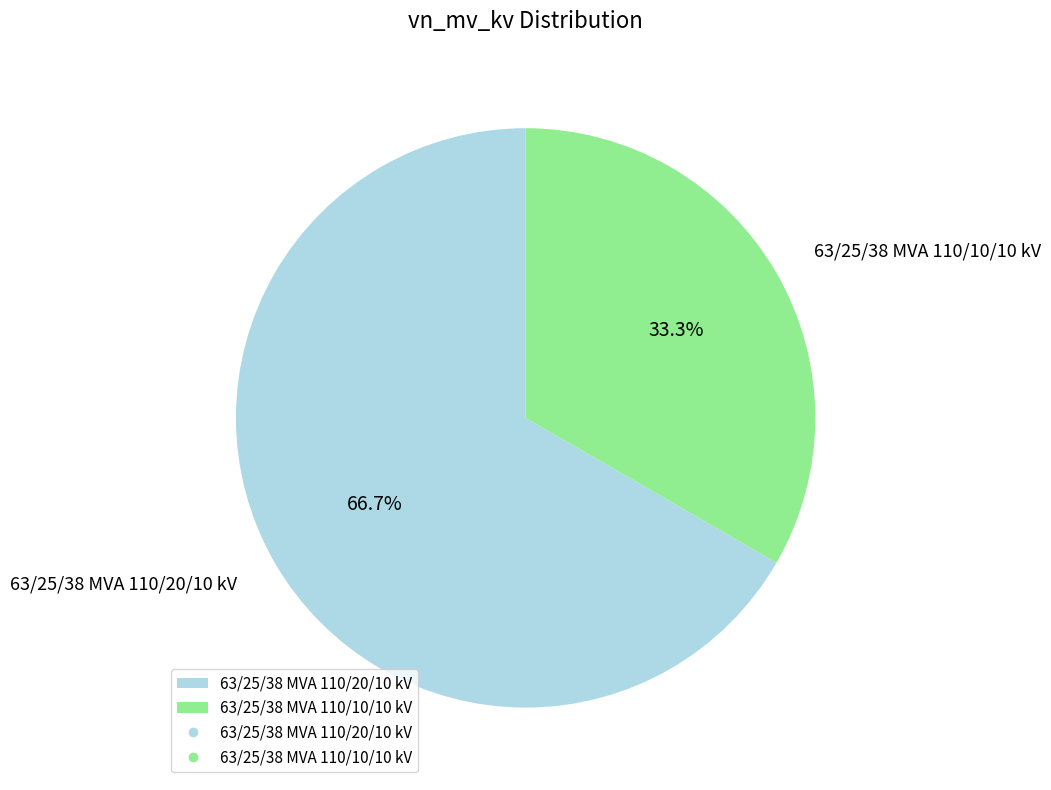

Does 63/25/38 MVA 110/10/10 kV account for over 50% of the chart?

No